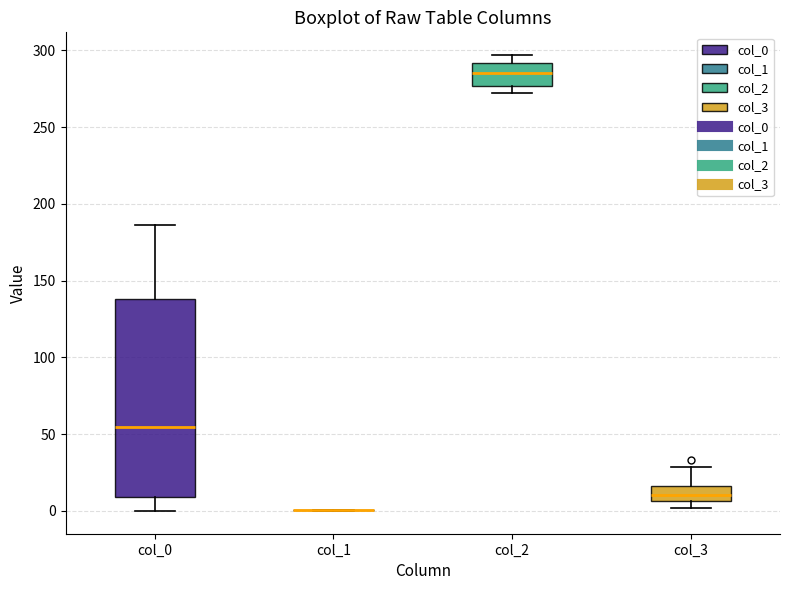

Where does the median line of the box for col_3 sit on the y-axis? The values are not printed on the chart, so give them approximately, as read against the axis.

10